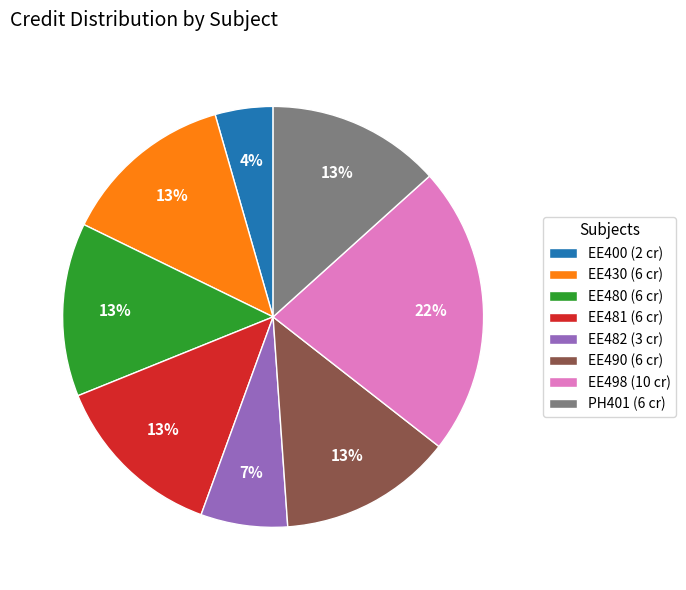

What is the smallest slice in the pie chart?

EE400